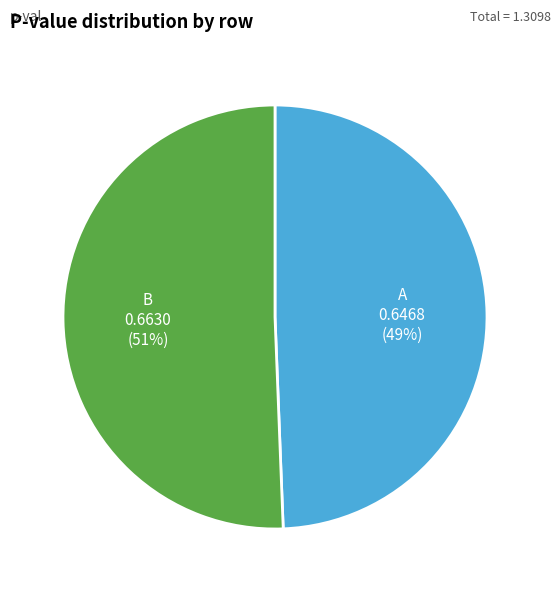

To the nearest percent, what is the combined percentage of B and A?

100%